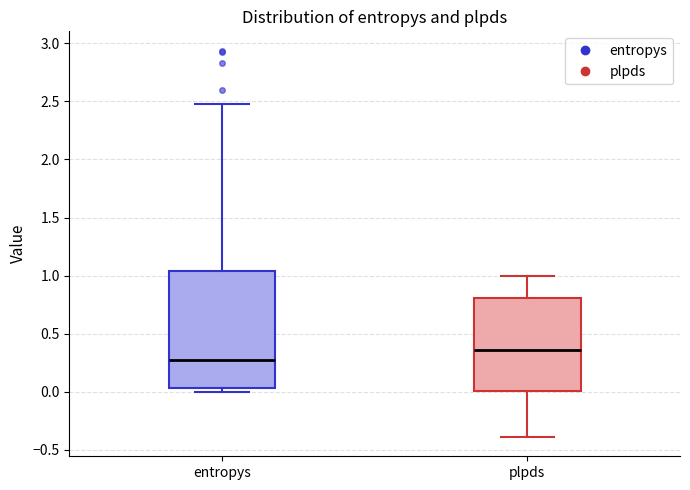

Which box has the highest median line?

plpds